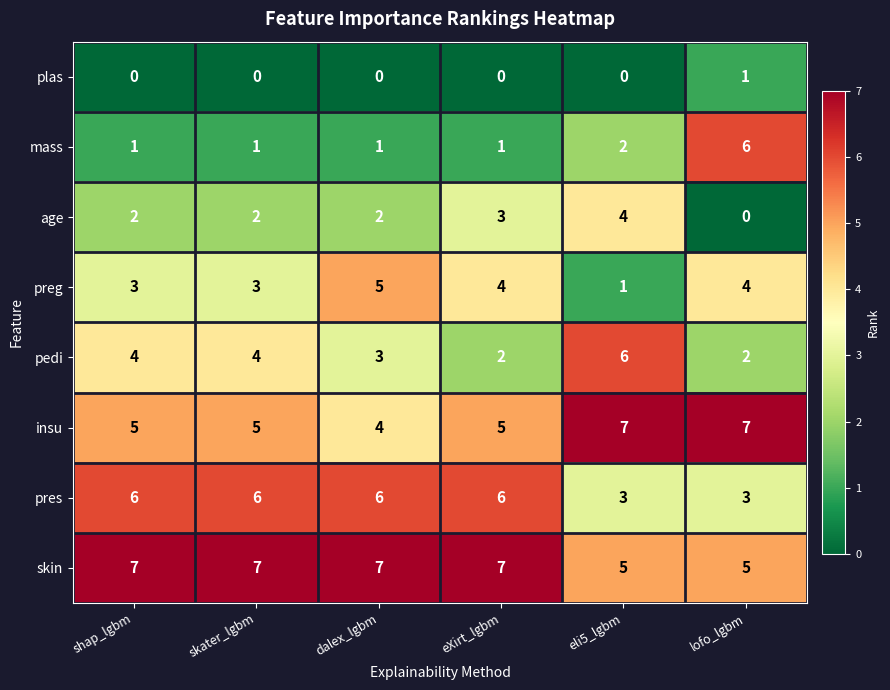

What is the maximum value shown in the chart?

7